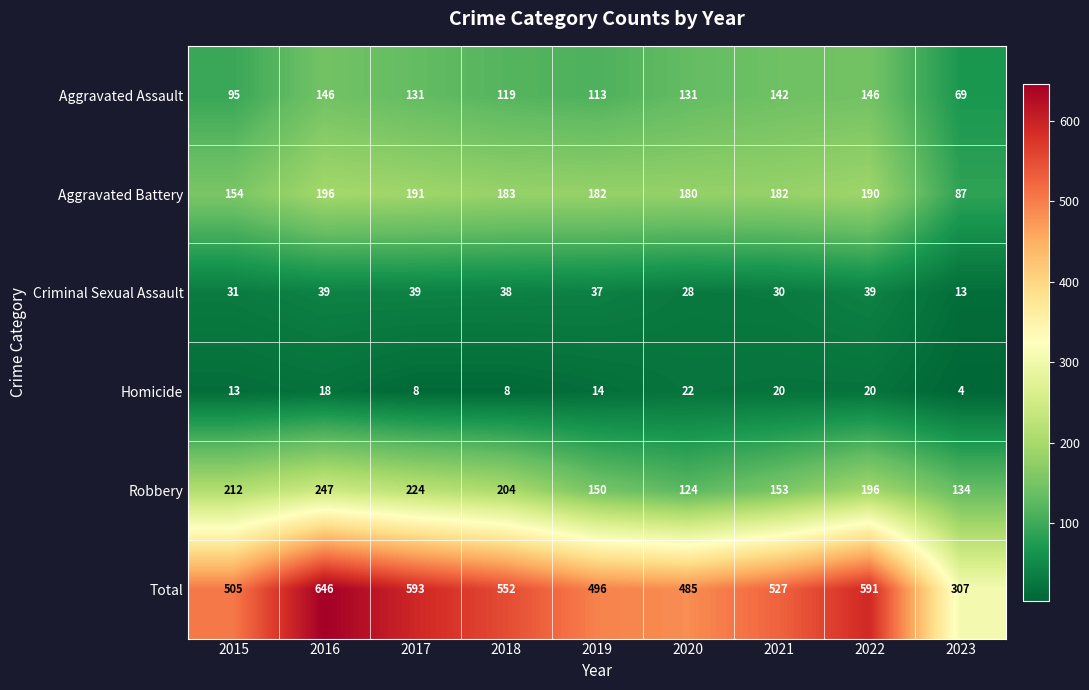

Rank the series at 2016 from lowest to highest value.

Homicide, Criminal Sexual Assault, Aggravated Assault, Aggravated Battery, Robbery, Total